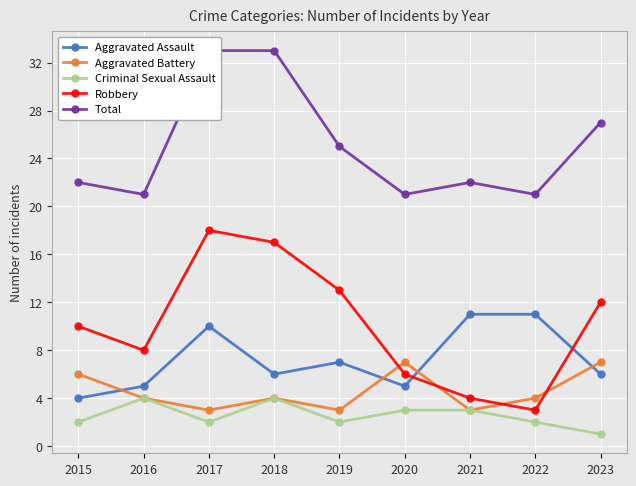

Between which two adjacent categories do Aggravated Battery and Robbery first intersect?

2019 and 2020